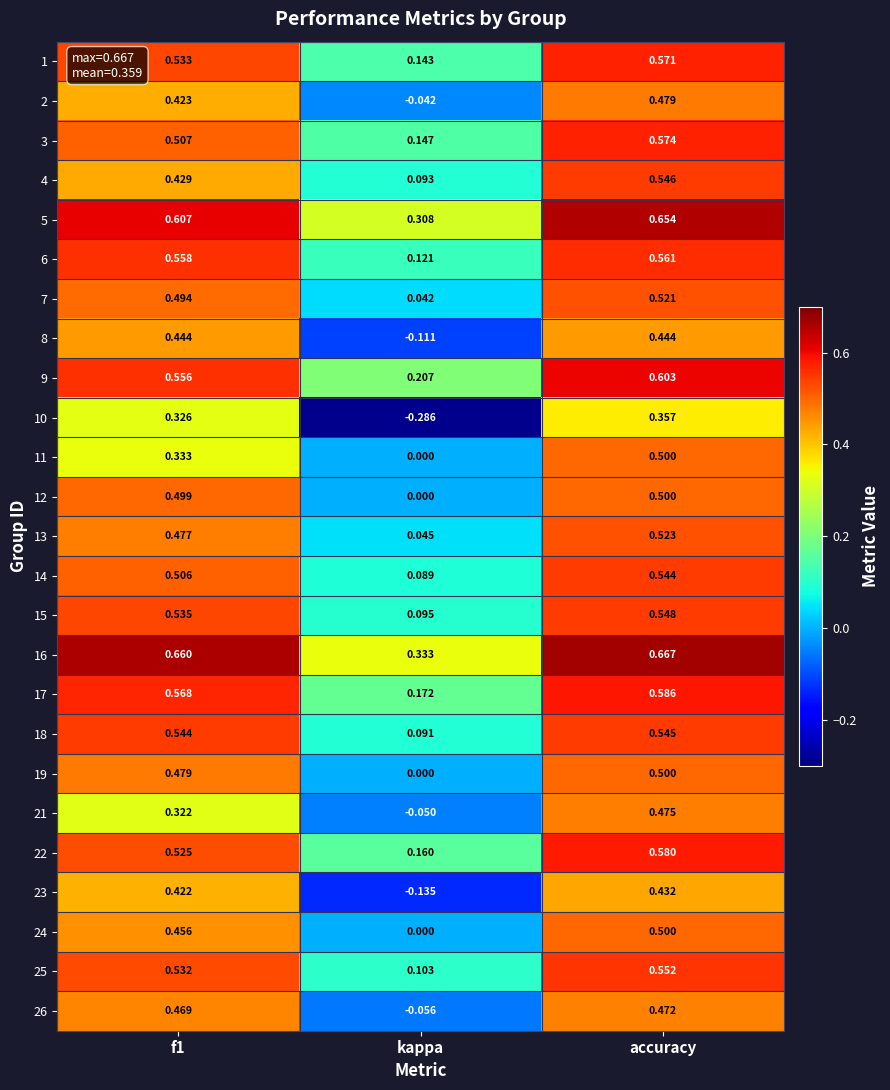

At which label does 19 reach its minimum?

kappa